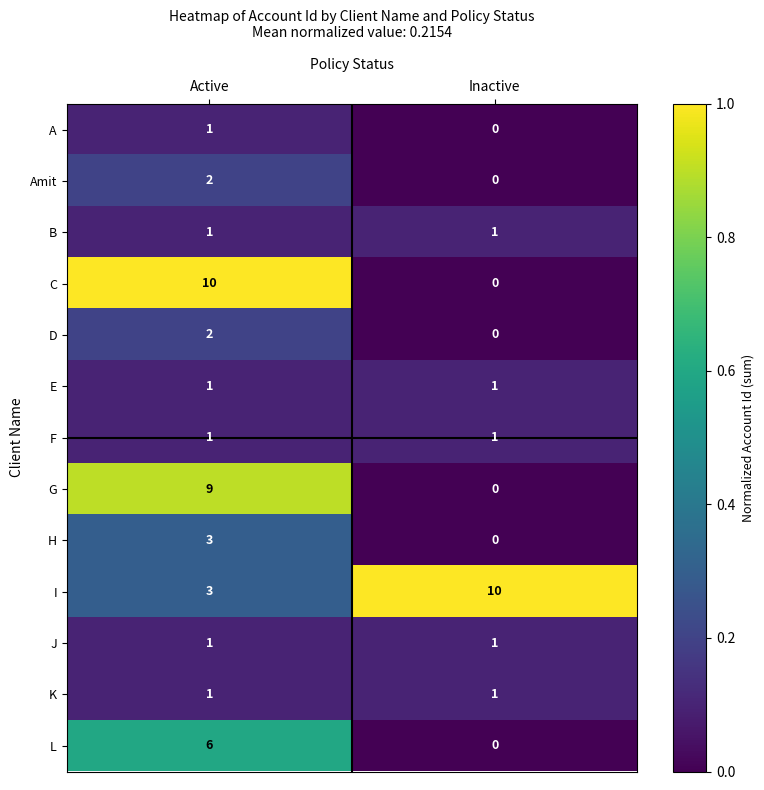

Read the L value at Active.

6